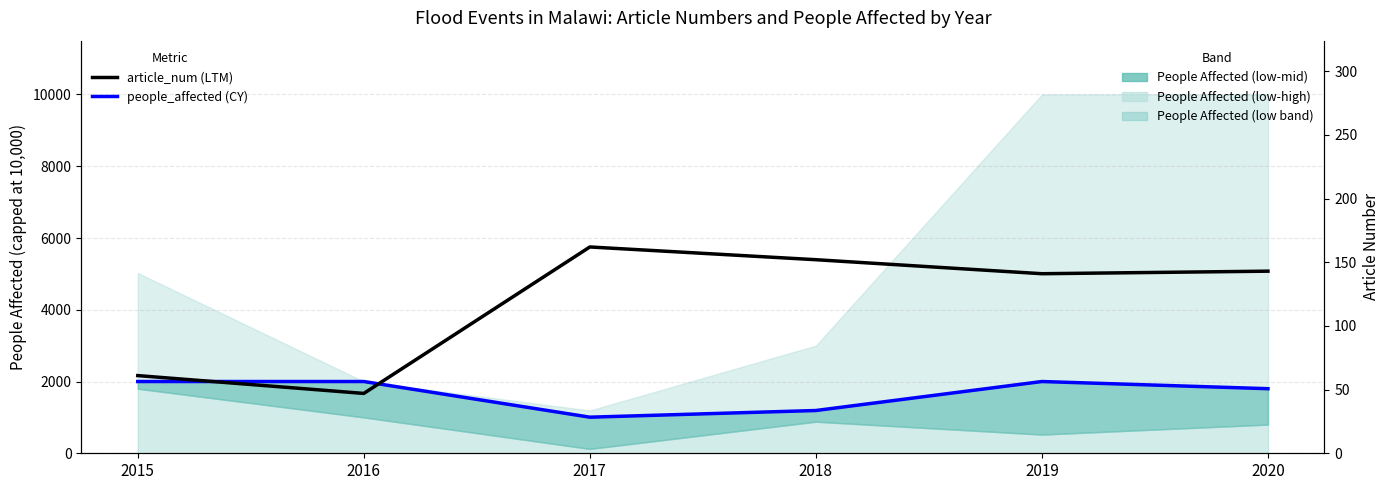

The article_num (LTM) series shows 143 at 2020. True or false?

True